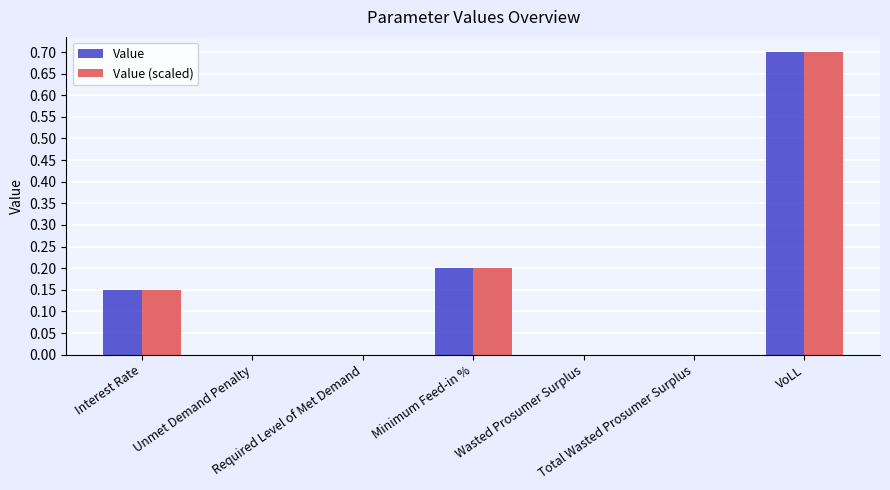

What is the maximum value for Value?

0.7